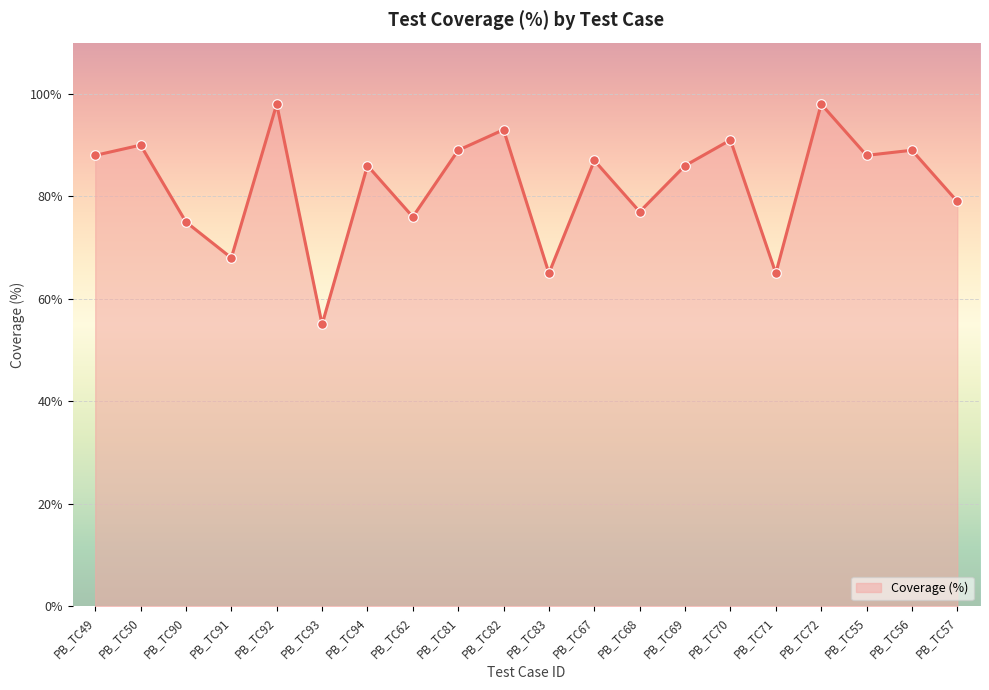

Between PB_TC92 and PB_TC68, which is larger?

PB_TC92